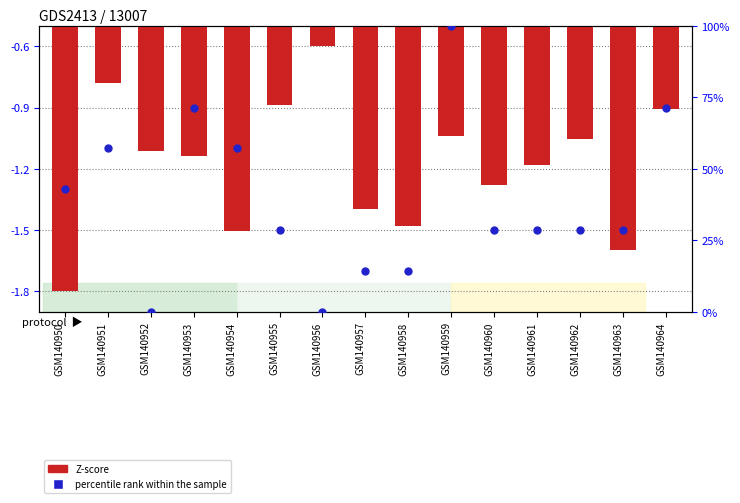

Which series contains the lowest Y value?

Z-score